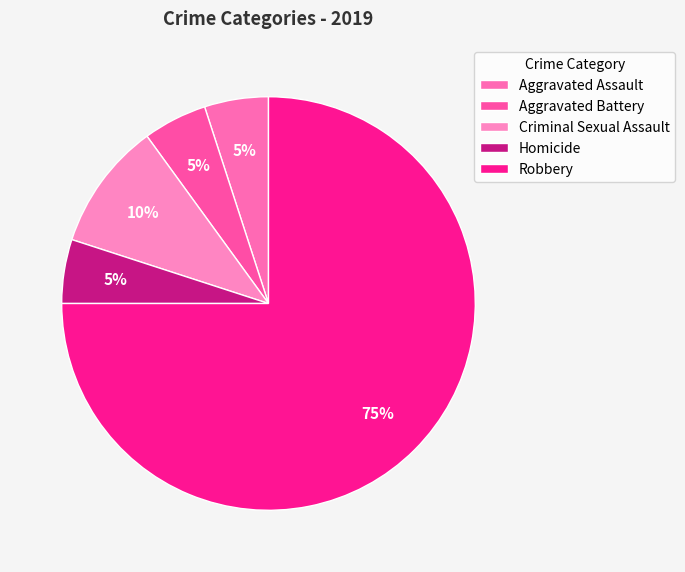

How many slices are in this pie chart?

5